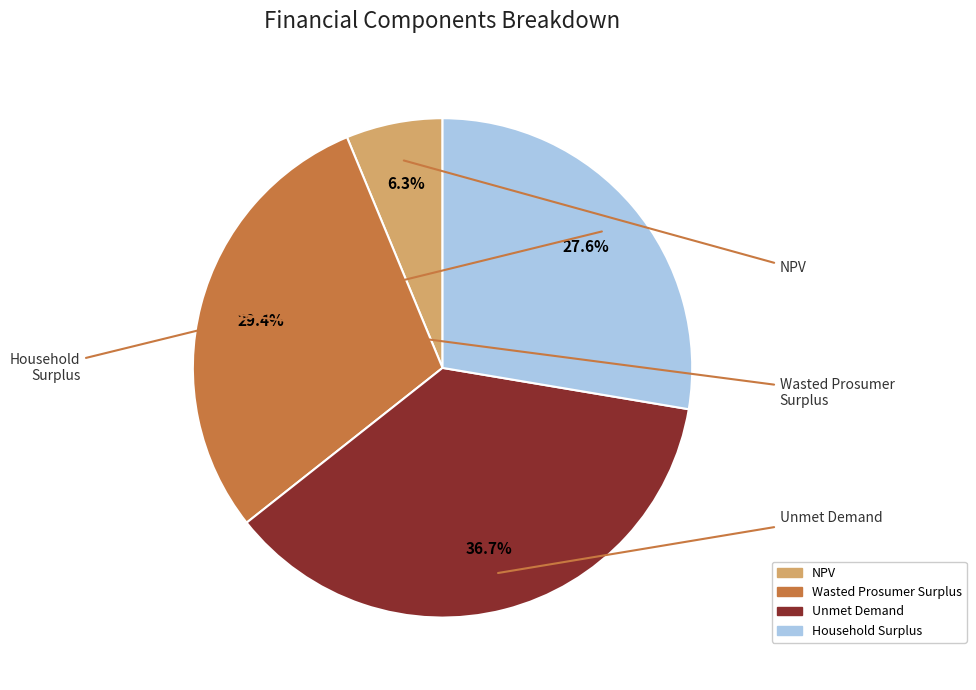

How many segments does this pie chart have?

4